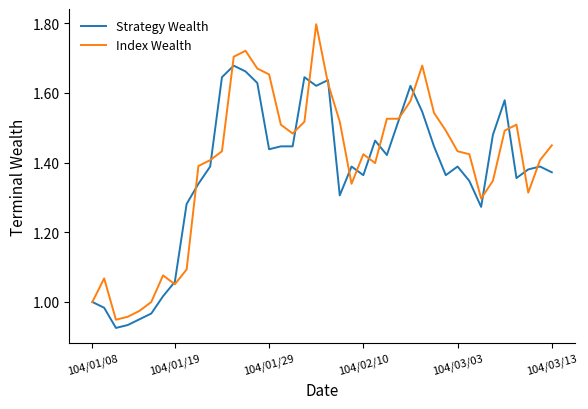

Rank the series by their maximum value, from lowest to highest.

Strategy Wealth, Index Wealth